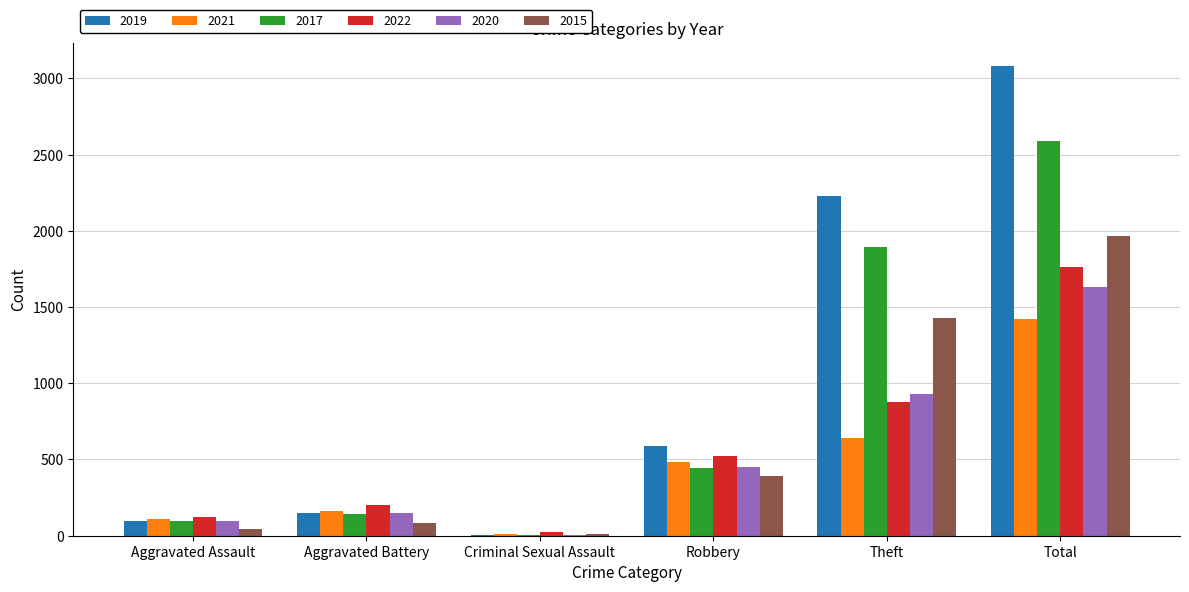

What is the approximate value of 2021 at Total?

1421